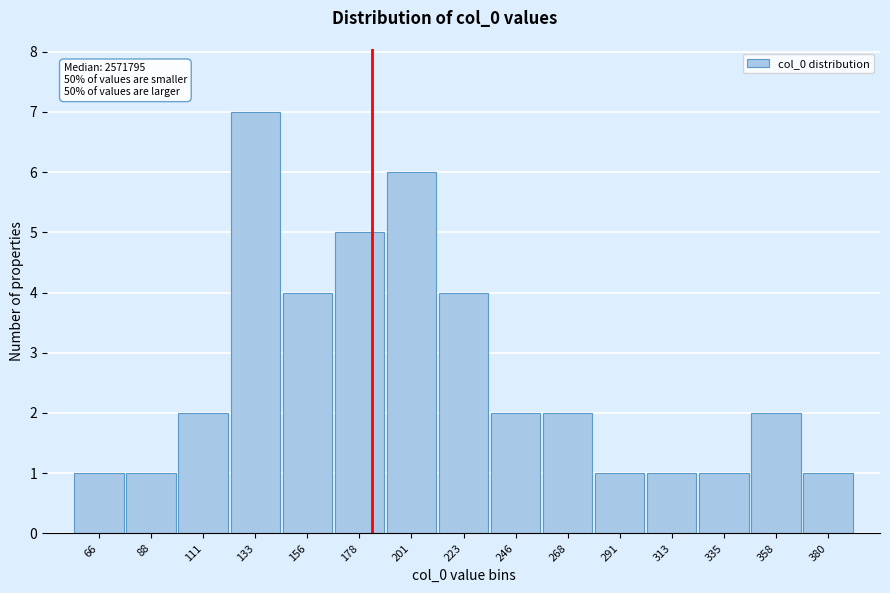

Reading left to right, extract all data points from this chart.

66=1	88=1	111=2	133=7	156=4	178=5	201=6	223=4	246=2	268=2	291=1	313=1	335=1	358=2	380=1